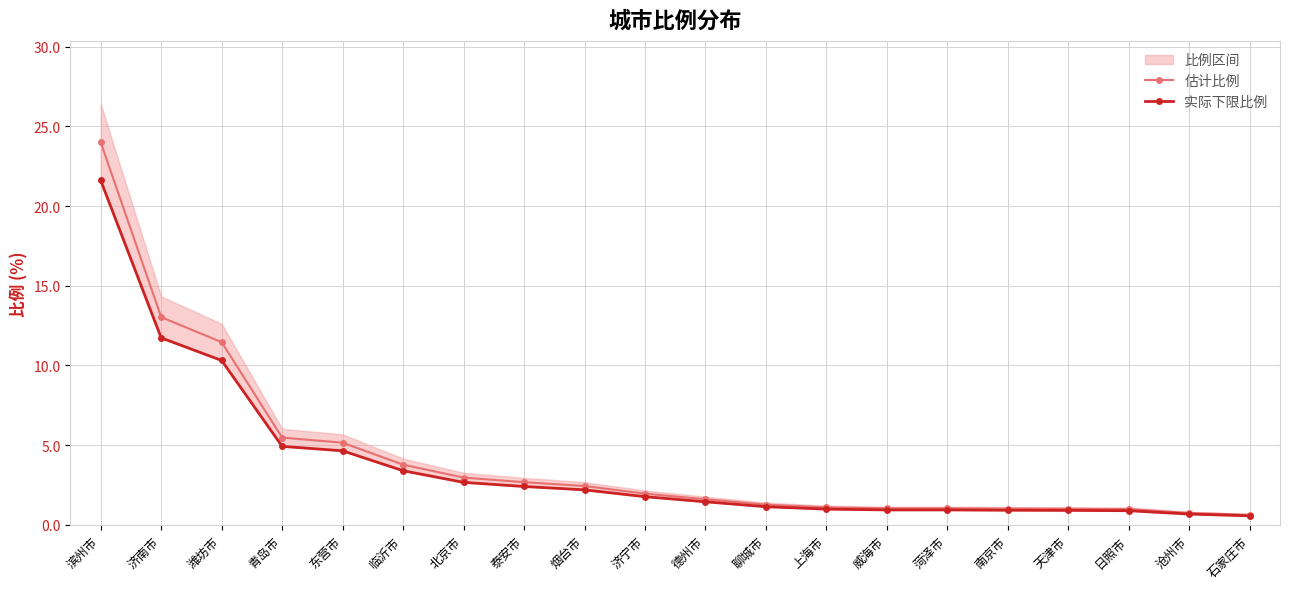

The value of 估计比例 at 泰安市 is 4.5. True or false?

False